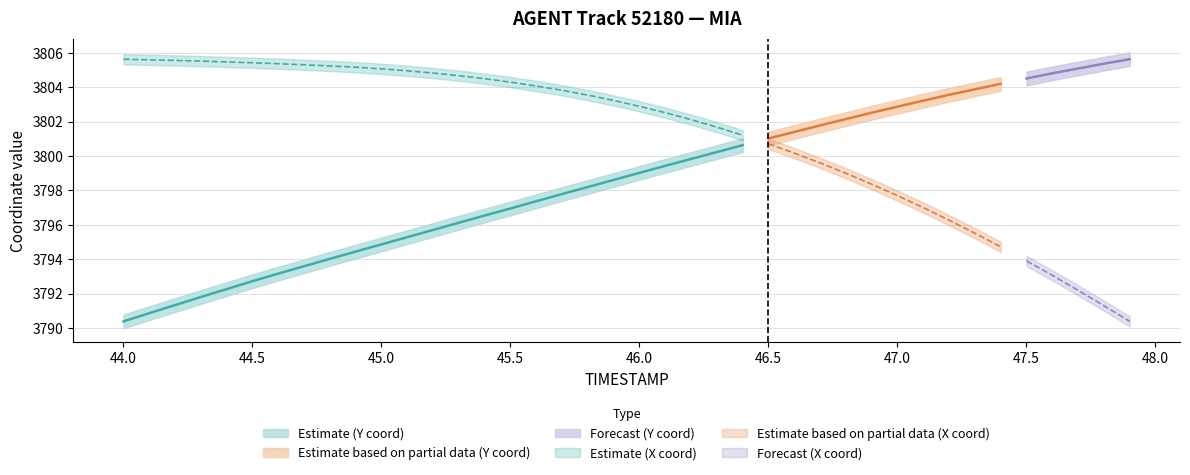

Which label corresponds to the smallest value in the chart?

47.9